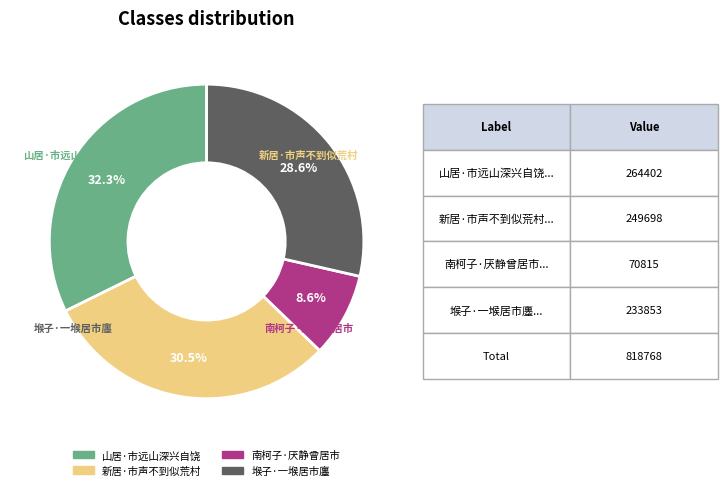

The 山居·市远山深兴自饶 slice represents 32% of the pie. True or false?

True